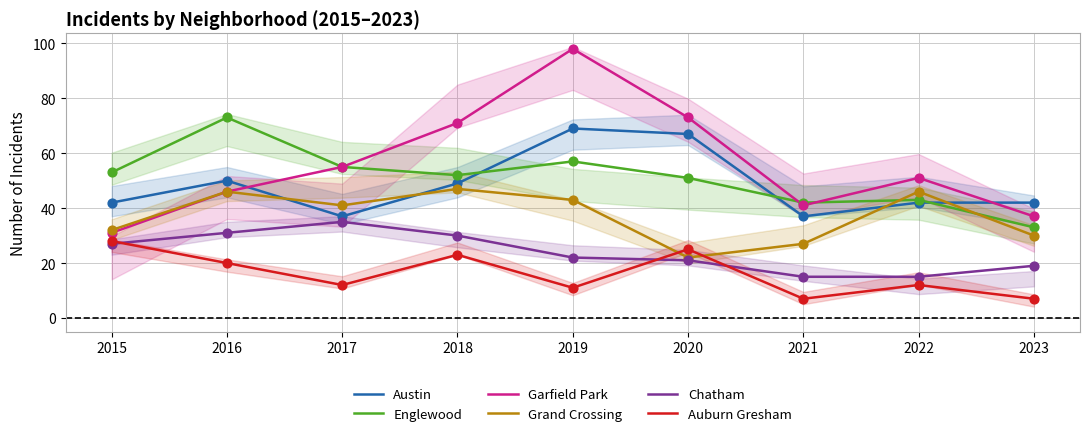

Which series has the widest spread of Y values?

Garfield Park